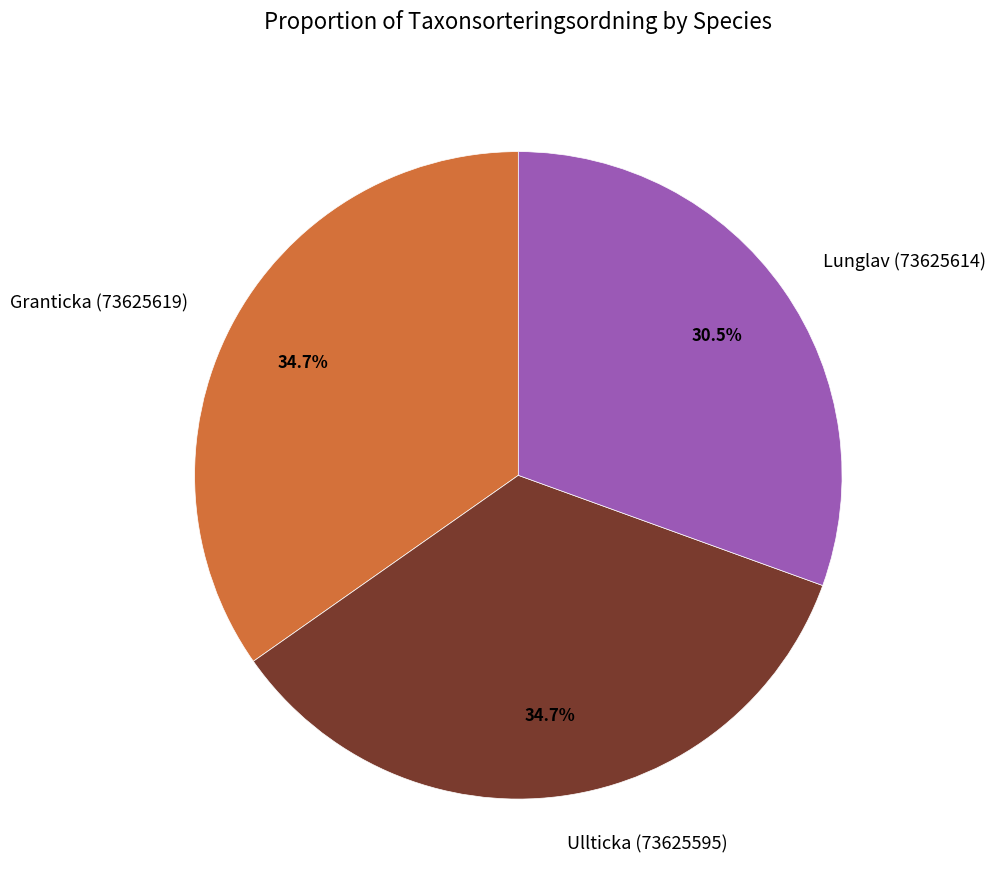

Which slice is the smallest?

Lunglav (73625614)